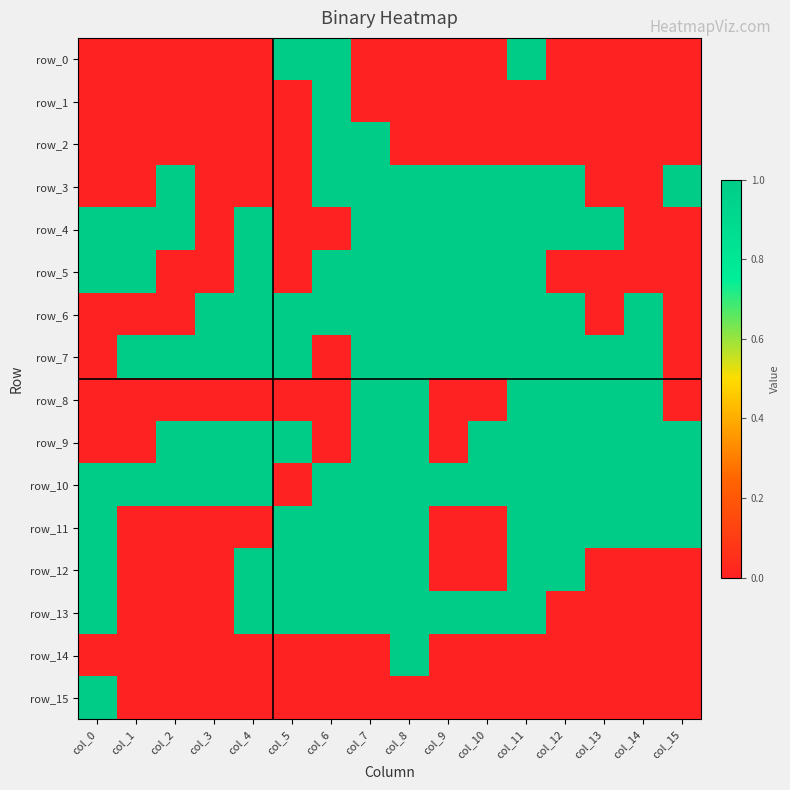

Reading left to right, transcribe all the data shown in this chart.

row_0: 0	0	0	0	0	1	1	0	0	0	0	1	0	0	0	0
row_1: 0	0	0	0	0	0	1	0	0	0	0	0	0	0	0	0
row_2: 0	0	0	0	0	0	1	1	0	0	0	0	0	0	0	0
row_3: 0	0	1	0	0	0	1	1	1	1	1	1	1	0	0	1
row_4: 1	1	1	0	1	0	0	1	1	1	1	1	1	1	0	0
row_5: 1	1	0	0	1	0	1	1	1	1	1	1	0	0	0	0
row_6: 0	0	0	1	1	1	1	1	1	1	1	1	1	0	1	0
row_7: 0	1	1	1	1	1	0	1	1	1	1	1	1	1	1	0
row_8: 0	0	0	0	0	0	0	1	1	0	0	1	1	1	1	0
row_9: 0	0	1	1	1	1	0	1	1	0	1	1	1	1	1	1
row_10: 1	1	1	1	1	0	1	1	1	1	1	1	1	1	1	1
row_11: 1	0	0	0	0	1	1	1	1	0	0	1	1	1	1	1
row_12: 1	0	0	0	1	1	1	1	1	0	0	1	1	0	0	0
row_13: 1	0	0	0	1	1	1	1	1	1	1	1	0	0	0	0
row_14: 0	0	0	0	0	0	0	0	1	0	0	0	0	0	0	0
row_15: 1	0	0	0	0	0	0	0	0	0	0	0	0	0	0	0